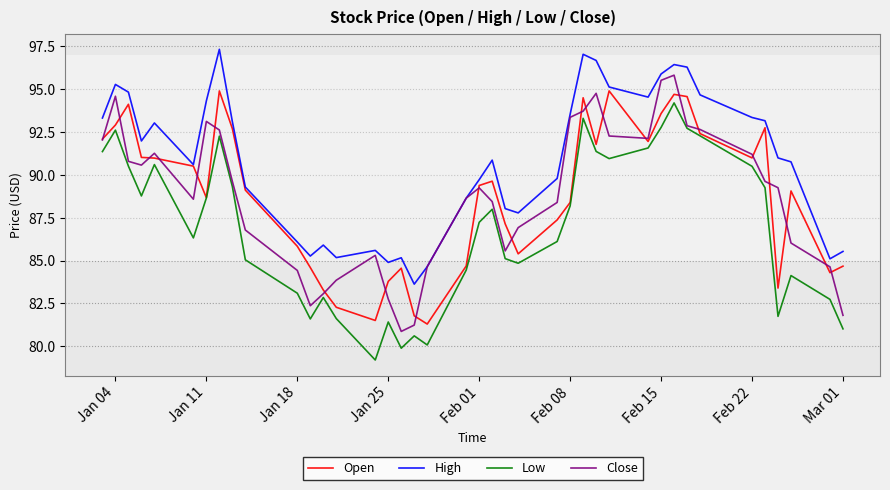

Which series has the largest total across all categories?

High